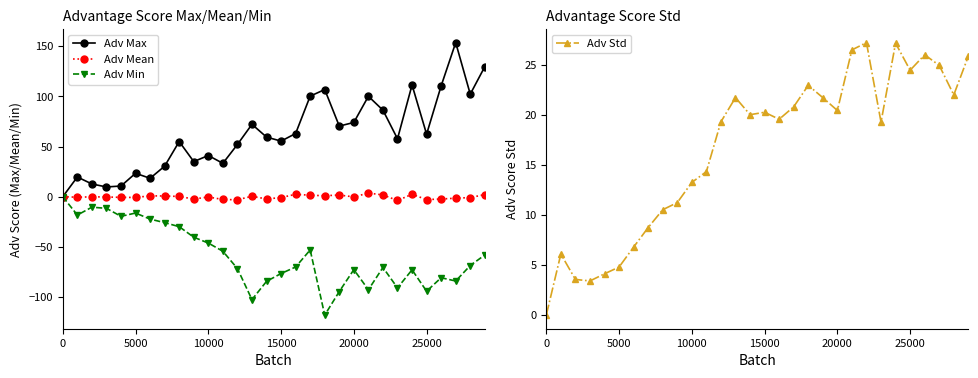

What is the average value of the Adv Min series?

-58.4